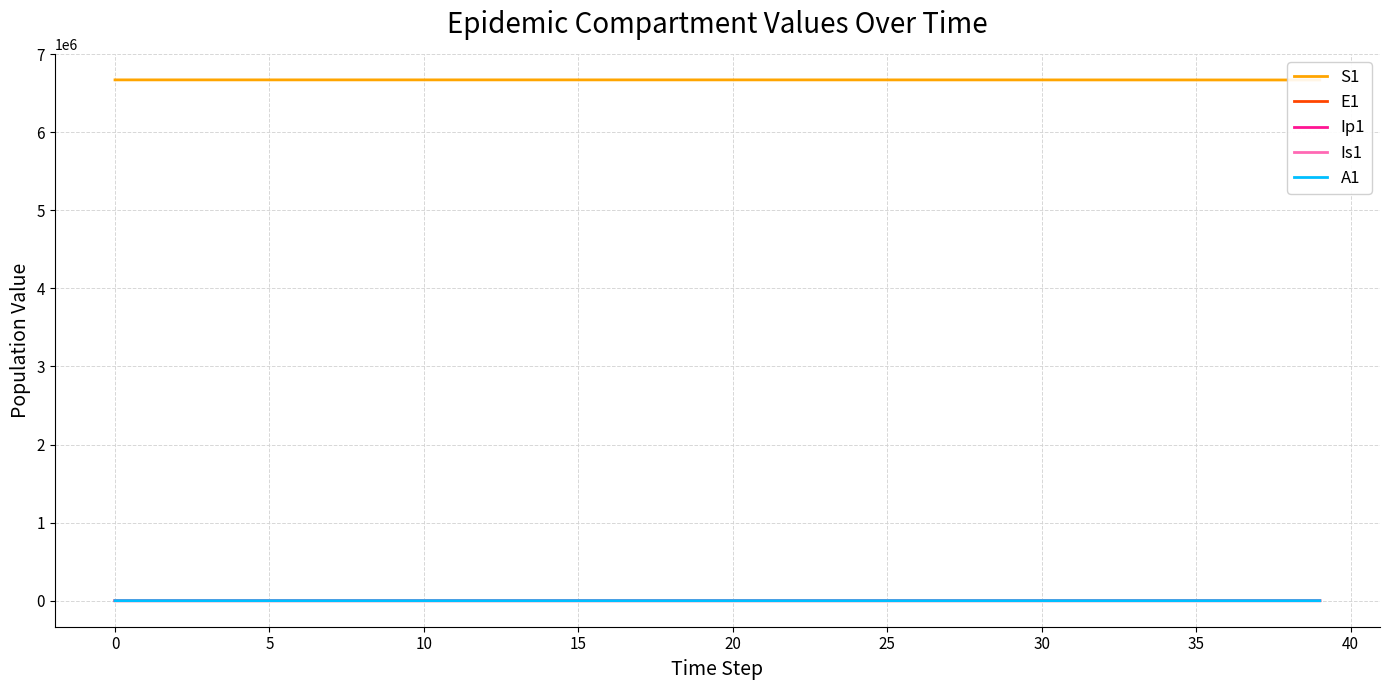

Reading right to left, list all the values displayed in this chart.

S1: 6669604.5	6669782.5	6669940.5	6670080.8	6670205.3	6670315.8	6670413.9	6670500.9	6670578.1	6670646.5	6670706.9	6670759.9	6670808.5	6670860.6	6670902.8	6670937.0	6670964.7	6670987.1	6671005.2	6671020.0	6671031.9	6671041.5	6671049.3	6671055.7	6671060.8	6671065.0	6671068.3	6671071.0	6671073.3	6671075.0	6671076.5	6671077.7	6671078.6	6671079.4	6671080.0	6671080.5	6671080.9	6671081.3	6671081.6	6671082.0
E1: 481.2	427.2	379.2	336.6	298.8	265.3	235.6	209.2	186.0	165.6	147.9	133.2	119.4	96.7	78.3	63.4	51.4	41.6	33.7	27.3	22.1	17.9	14.5	11.8	9.5	7.7	6.2	5.1	4.1	3.3	2.7	2.2	1.8	1.4	1.1	0.9	0.7	0.5	0.3	0.0
Ip1: 77.6	68.9	61.2	54.3	48.2	42.8	38.0	33.8	30.1	26.9	24.1	21.6	18.6	15.1	12.2	9.9	8.0	6.5	5.2	4.3	3.4	2.8	2.3	1.8	1.5	1.2	1.0	0.8	0.6	0.5	0.4	0.3	0.3	0.2	0.2	0.1	0.1	0.1	0.0	0.0
Is1: 198.3	176.0	156.2	138.7	123.1	109.2	96.9	85.9	76.0	67.0	58.6	50.7	42.9	34.8	28.2	22.8	18.5	15.0	12.1	9.8	8.0	6.5	5.2	4.2	3.4	2.8	2.3	1.9	1.5	1.3	1.0	0.9	0.8	0.7	0.6	0.6	0.6	0.7	0.8	1.0
A1: 104.2	92.5	82.1	72.8	64.7	57.4	50.9	45.2	40.1	35.5	31.3	27.4	23.4	18.9	15.3	12.4	10.1	8.1	6.6	5.3	4.3	3.5	2.8	2.3	1.9	1.5	1.2	1.0	0.8	0.6	0.5	0.4	0.3	0.2	0.2	0.1	0.1	0.0	0.0	0.0